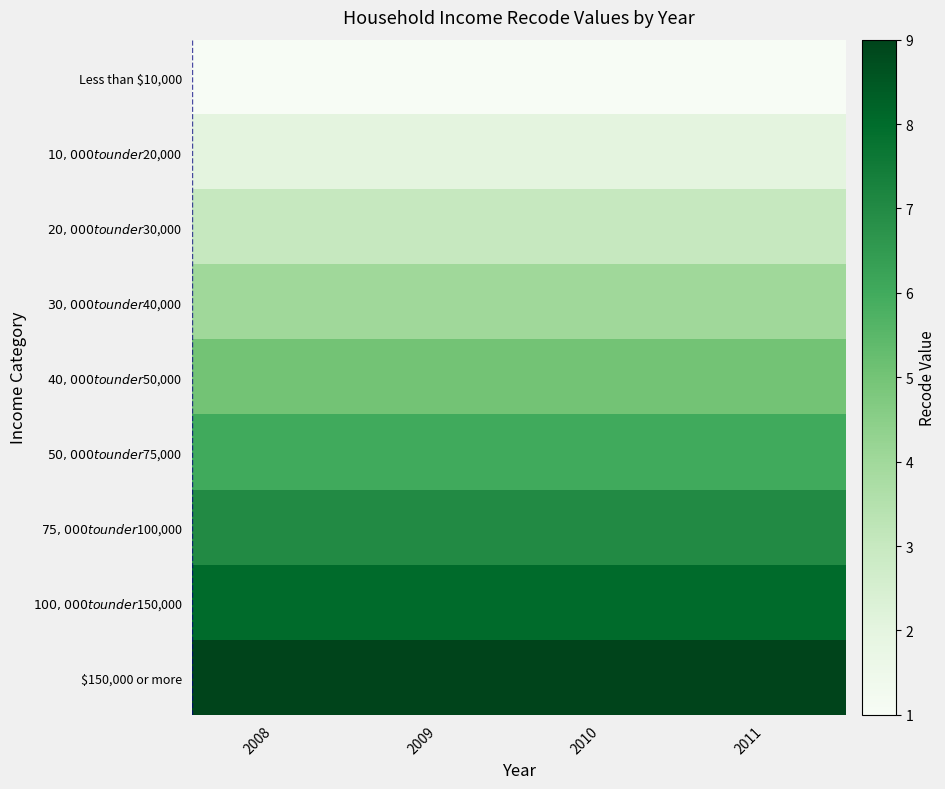

Reading right to left, extract all data points from this chart.

Less than $10,000: 2011=1	2010=1	2009=1	2008=1
$10,000 to under $20,000: 2011=2	2010=2	2009=2	2008=2
$20,000 to under $30,000: 2011=3	2010=3	2009=3	2008=3
$30,000 to under $40,000: 2011=4	2010=4	2009=4	2008=4
$40,000 to under $50,000: 2011=5	2010=5	2009=5	2008=5
$50,000 to under $75,000: 2011=6	2010=6	2009=6	2008=6
$75,000 to under $100,000: 2011=7	2010=7	2009=7	2008=7
$100,000 to under $150,000: 2011=8	2010=8	2009=8	2008=8
$150,000 or more: 2011=9	2010=9	2009=9	2008=9